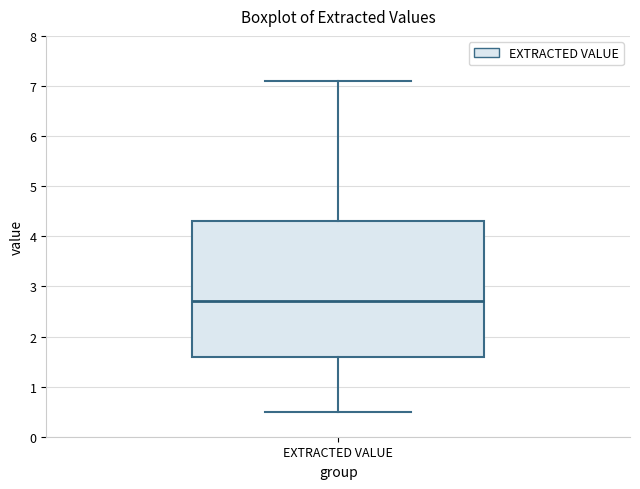

Read this box plot against the y-axis: the position of the median line, the range covered by the box, and the ends of both whiskers. The values are not printed on the chart, so give them approximately, as read against the axis.

median 2.7, box 1.6 to 4.3, whiskers 0.5 to 7.1